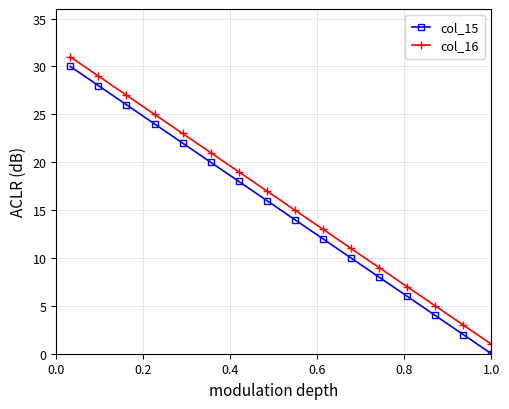

True or false: col_15 has more than 0 interior local peaks.

False